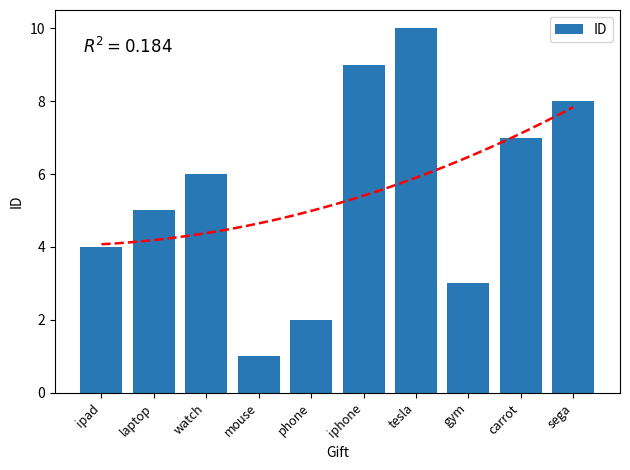

What is the change in value from iphone to tesla?

+1